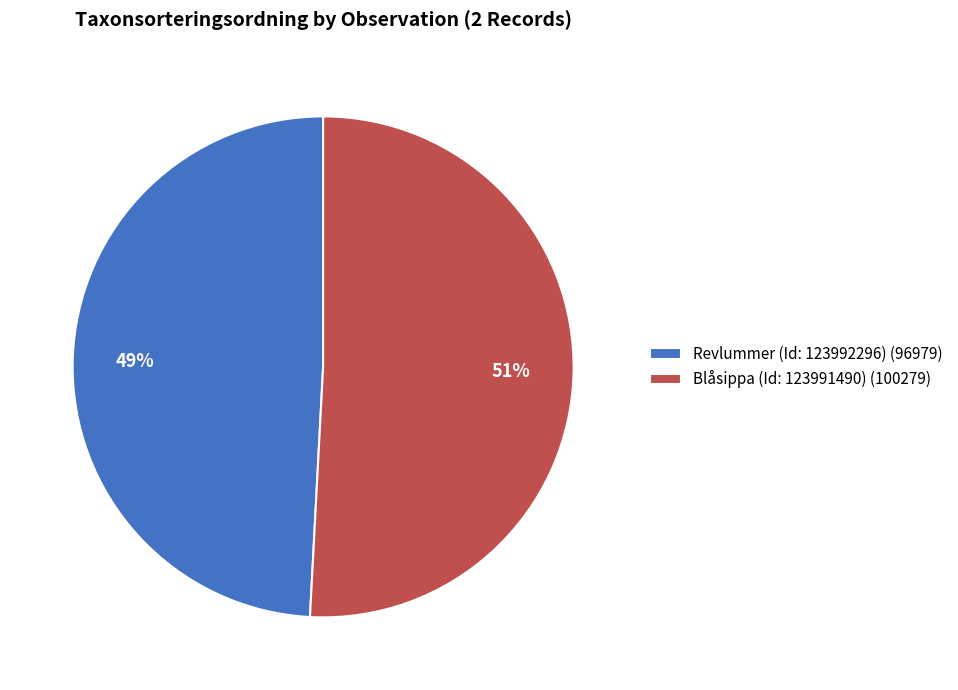

Which slice is the smallest?

Revlummer (Id: 123992296)